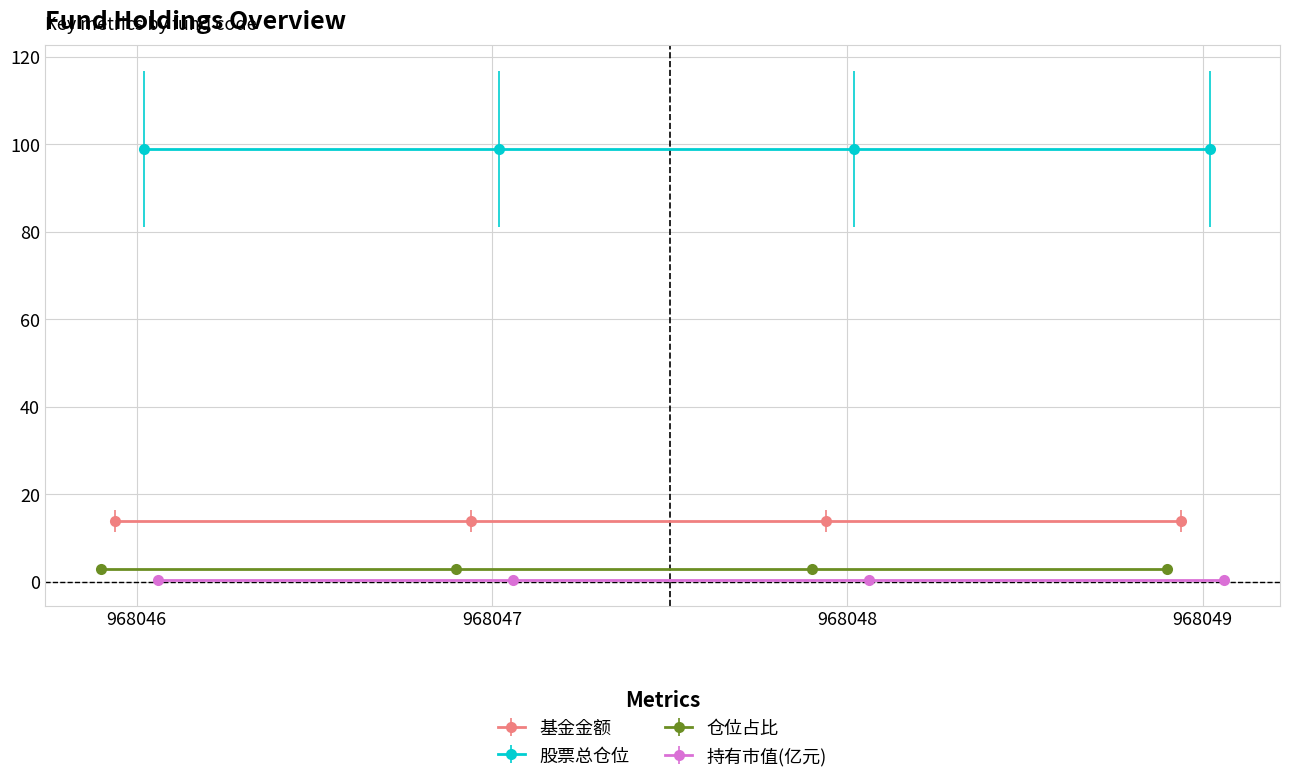

Which category has the highest value in the 基金金额 series?

968046